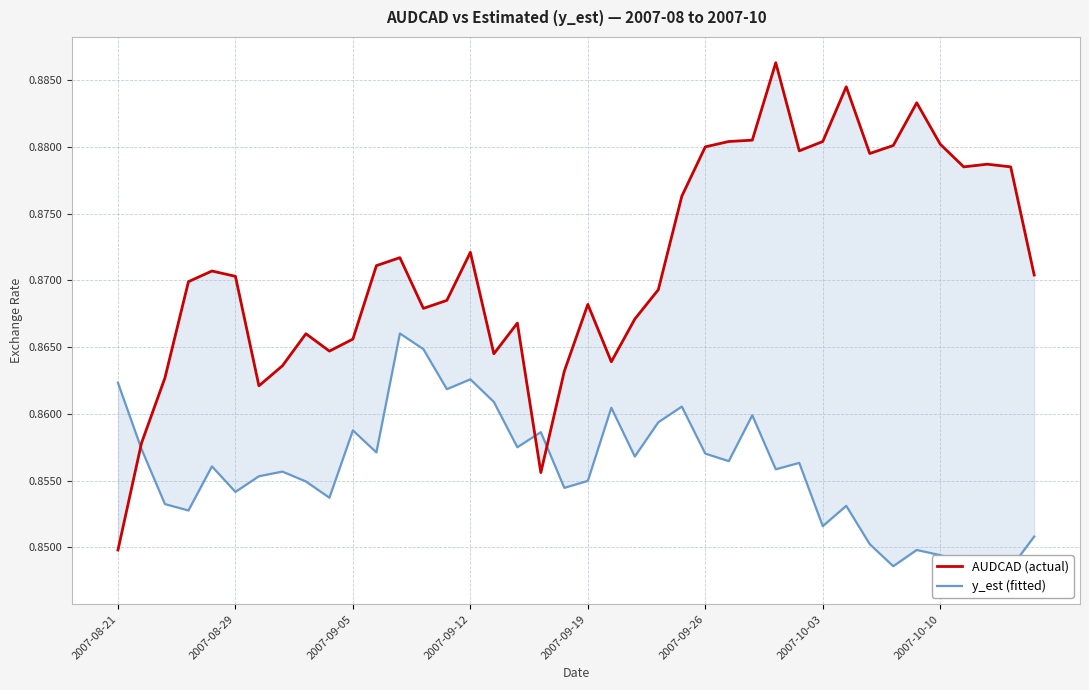

What position from the right is 2007-09-26?

15